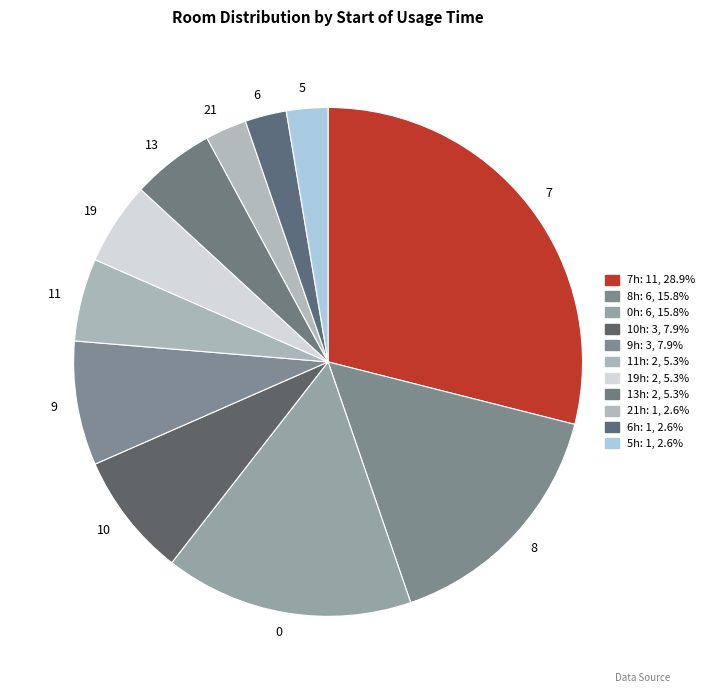

Do 9 and 0 together represent more than half of the pie?

No